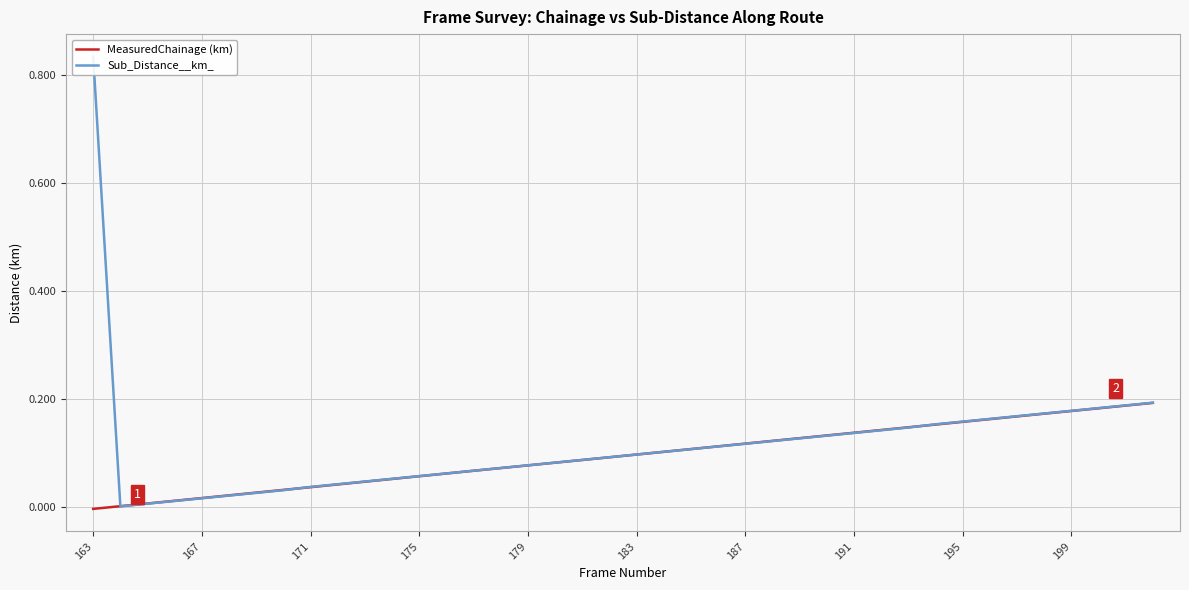

Is the value of MeasuredChainage (km) at 191 greater than the value of Sub_Distance__km_ at 195?

No